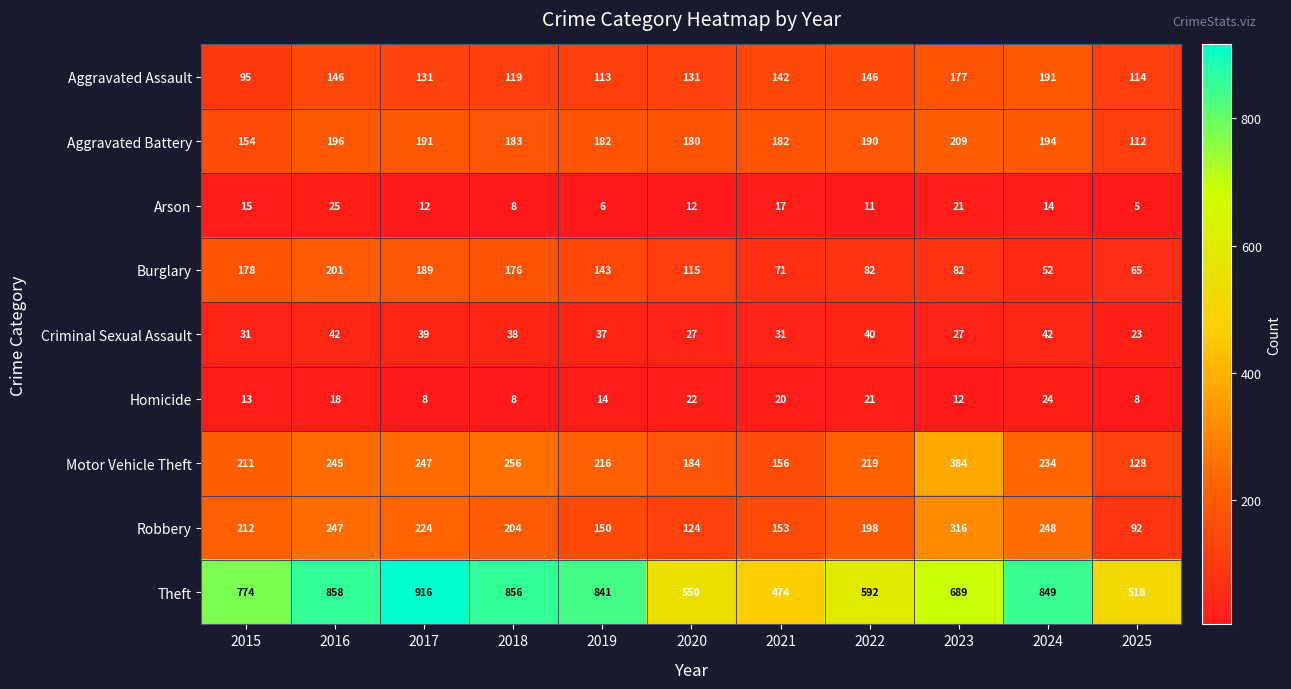

At which category is the sum across all series the highest?

2016